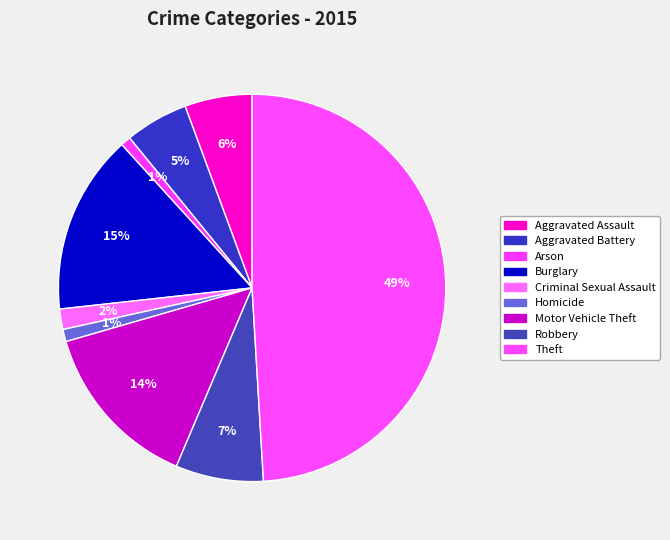

Combined, what portion of the pie is Criminal Sexual Assault and Burglary?

16.7%